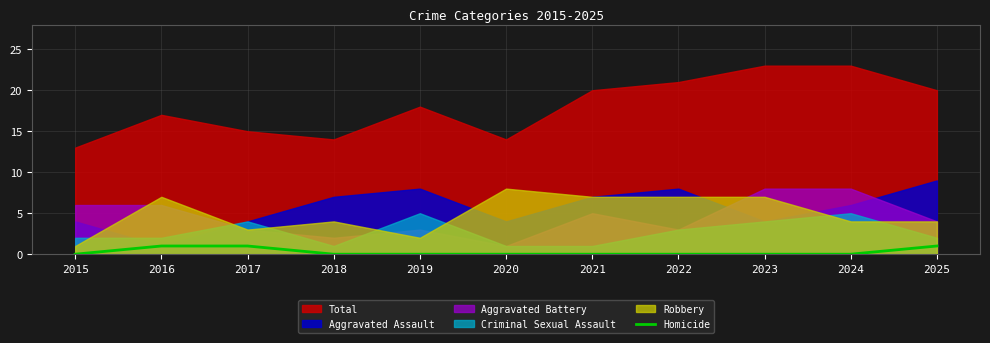

At which category does the chart reach its minimum across all series?

2015